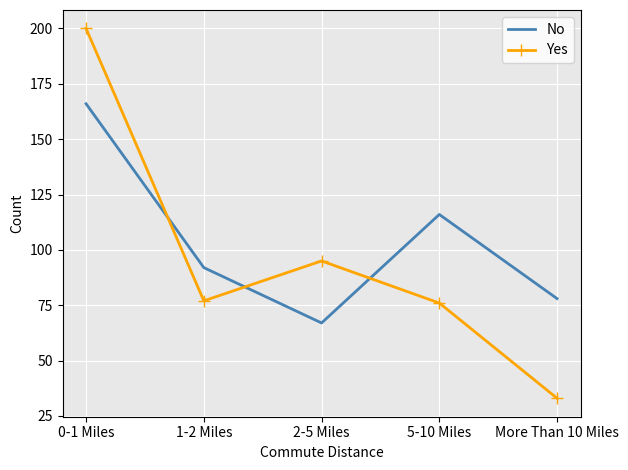

True or false: Yes and No intersect in this chart.

True